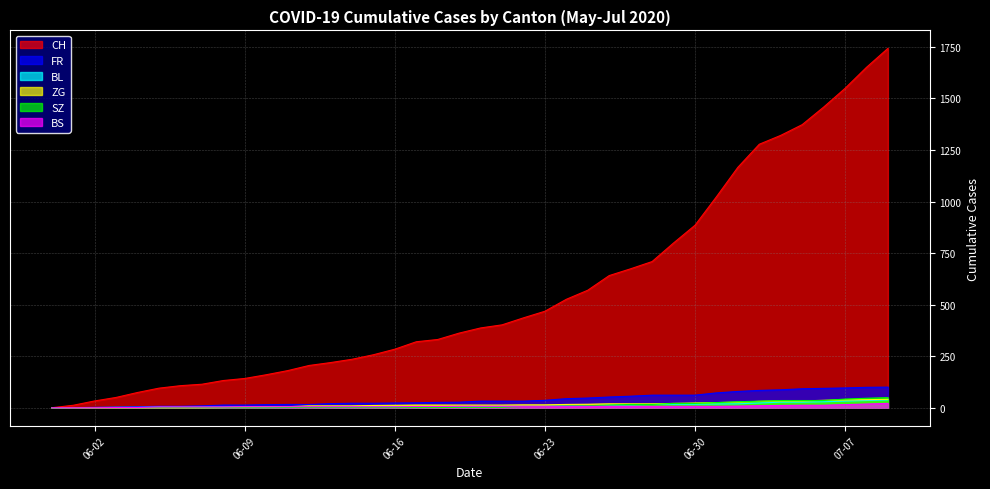

How many data points in SZ are above 2?

18